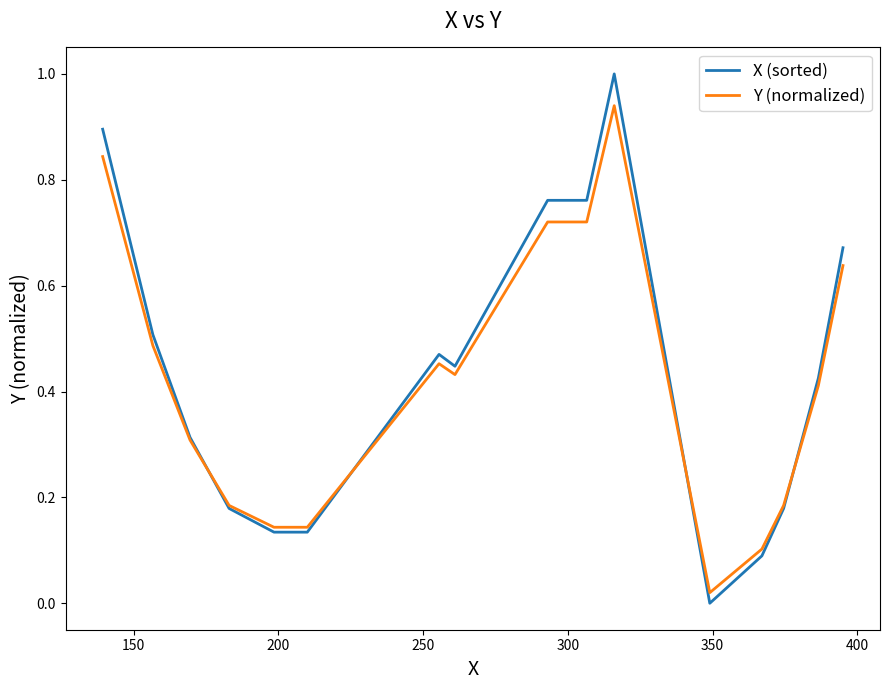

Rank the series by their maximum value, from highest to lowest.

X (sorted), Y (normalized)